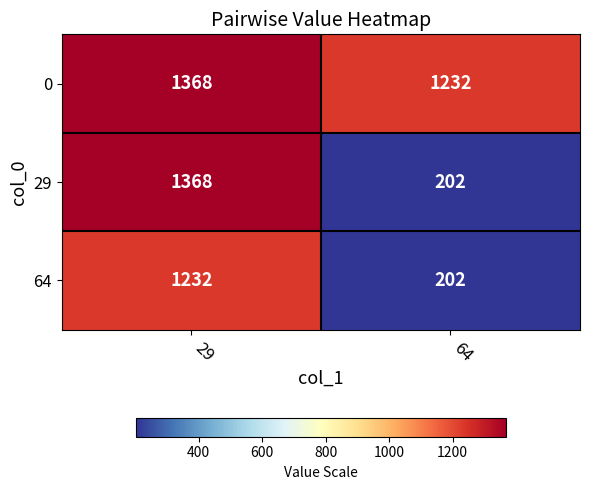

What is the approximate value of 29 at 64, to the nearest 50?

200